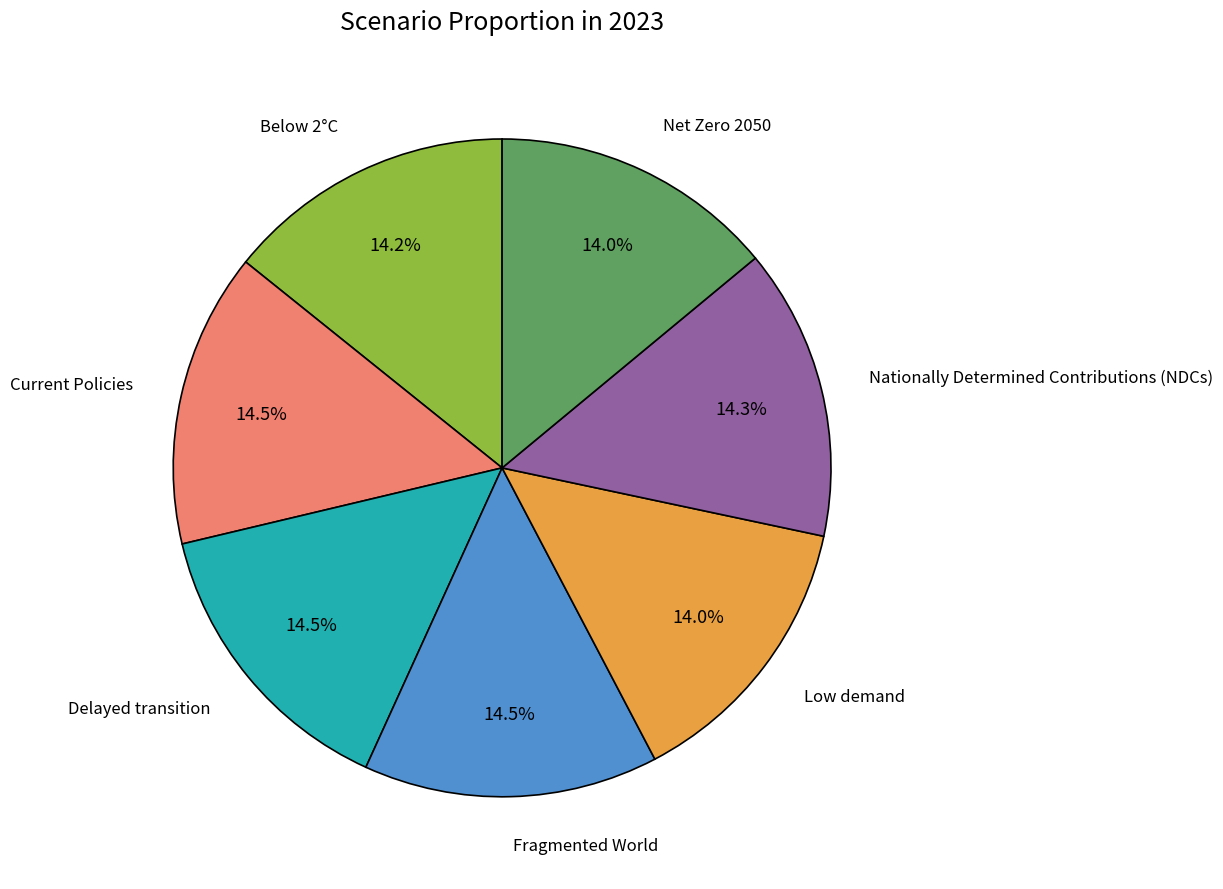

Is there any slice that represents more than half of the pie?

No